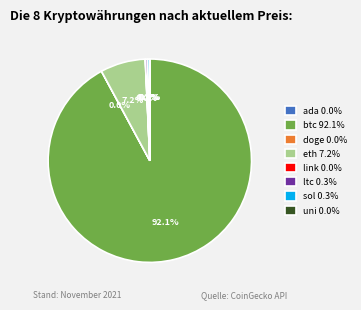

Which category accounts for the majority?

btc